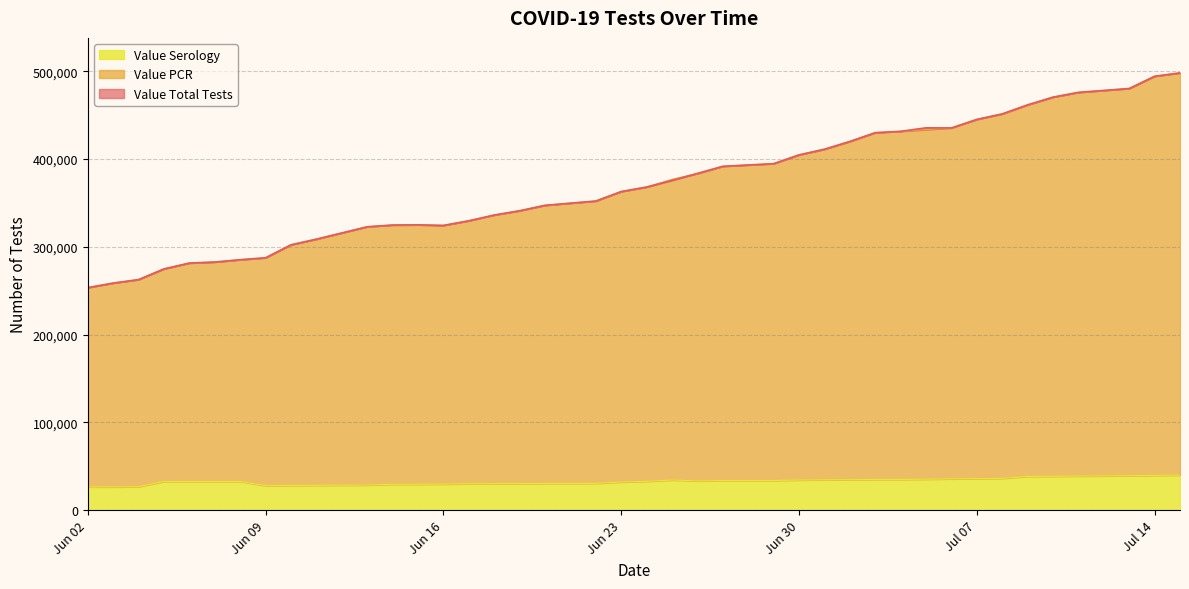

The Value Serology series shows 30190 at 2020-06-17. True or false?

True